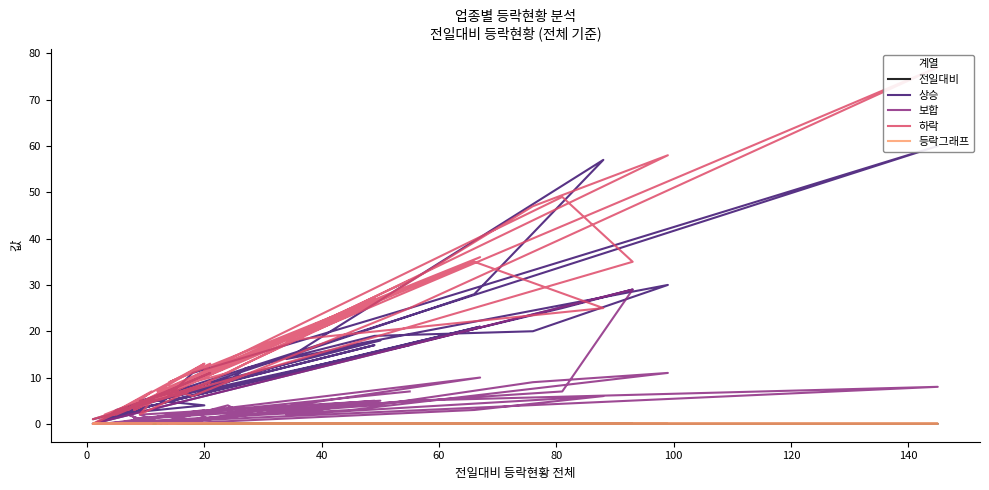

The 전일대비 series shows 0.0 at 120. True or false?

True